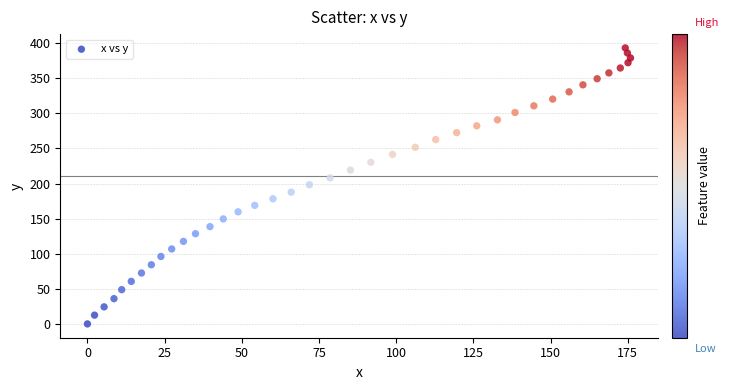

What is the range of X values (max minus min)?

175.9